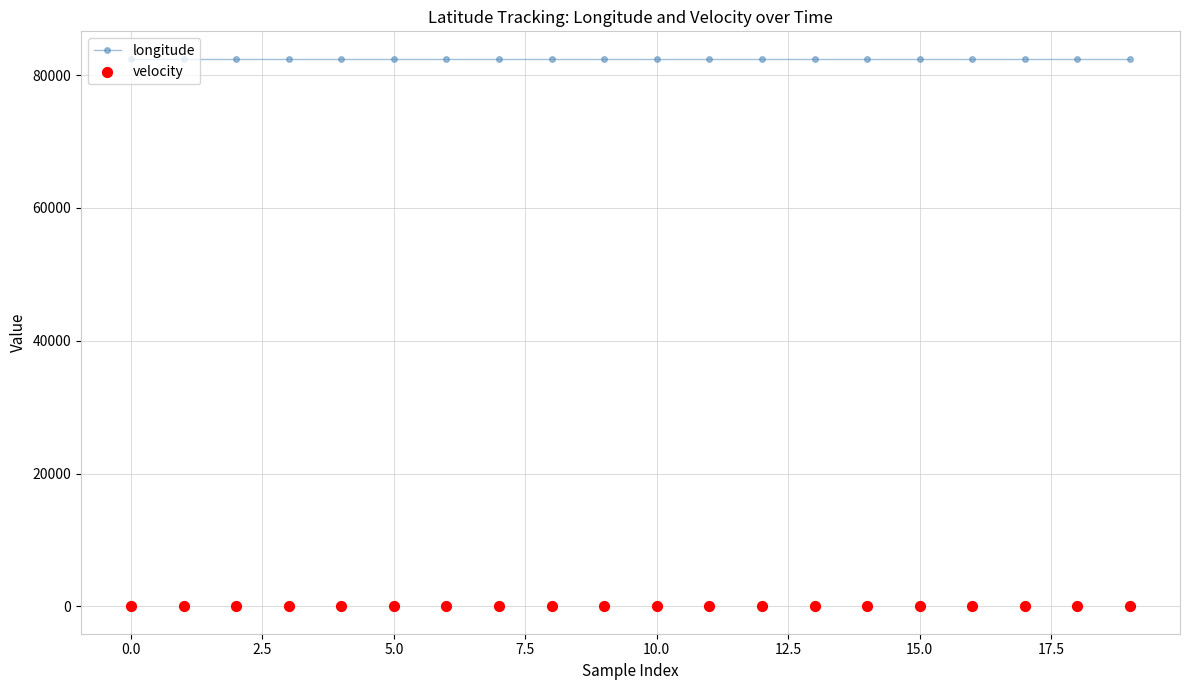

Which series has the widest spread of Y values?

longitude